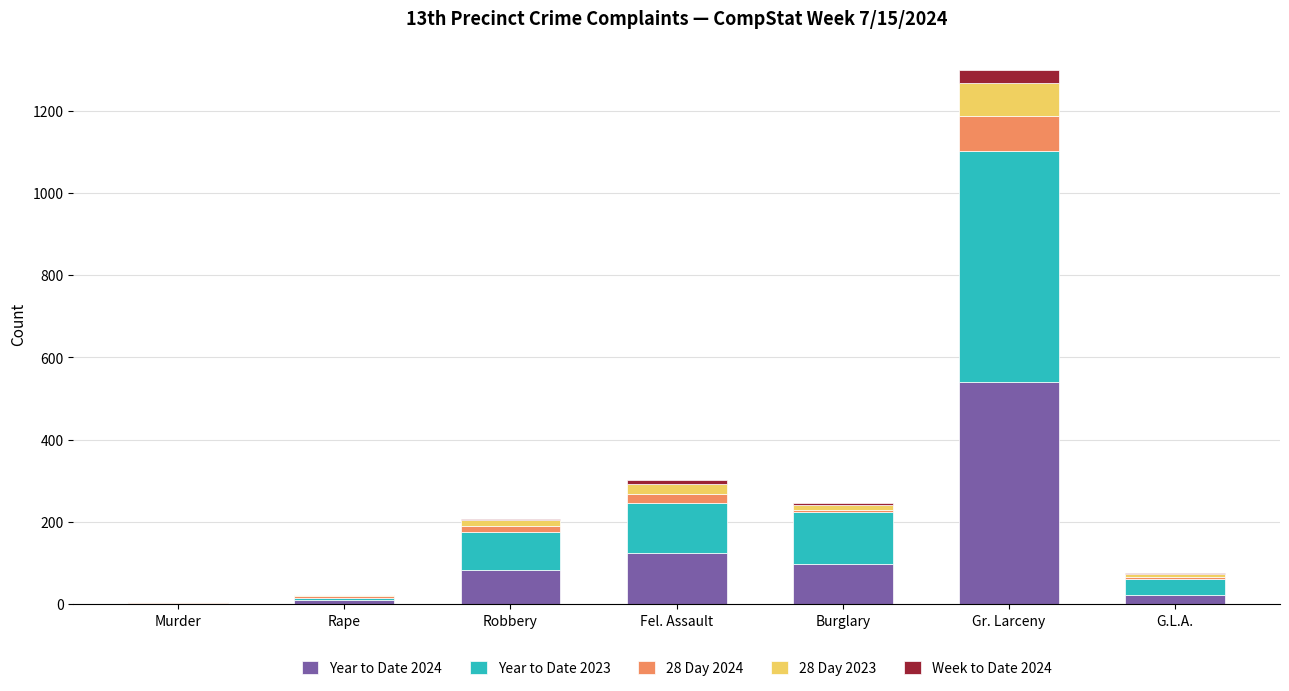

Does the chart contain stacked bars?

Yes